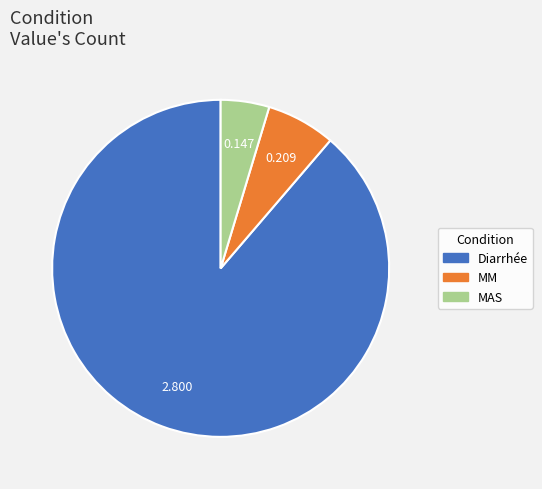

How many segments does this pie chart have?

3